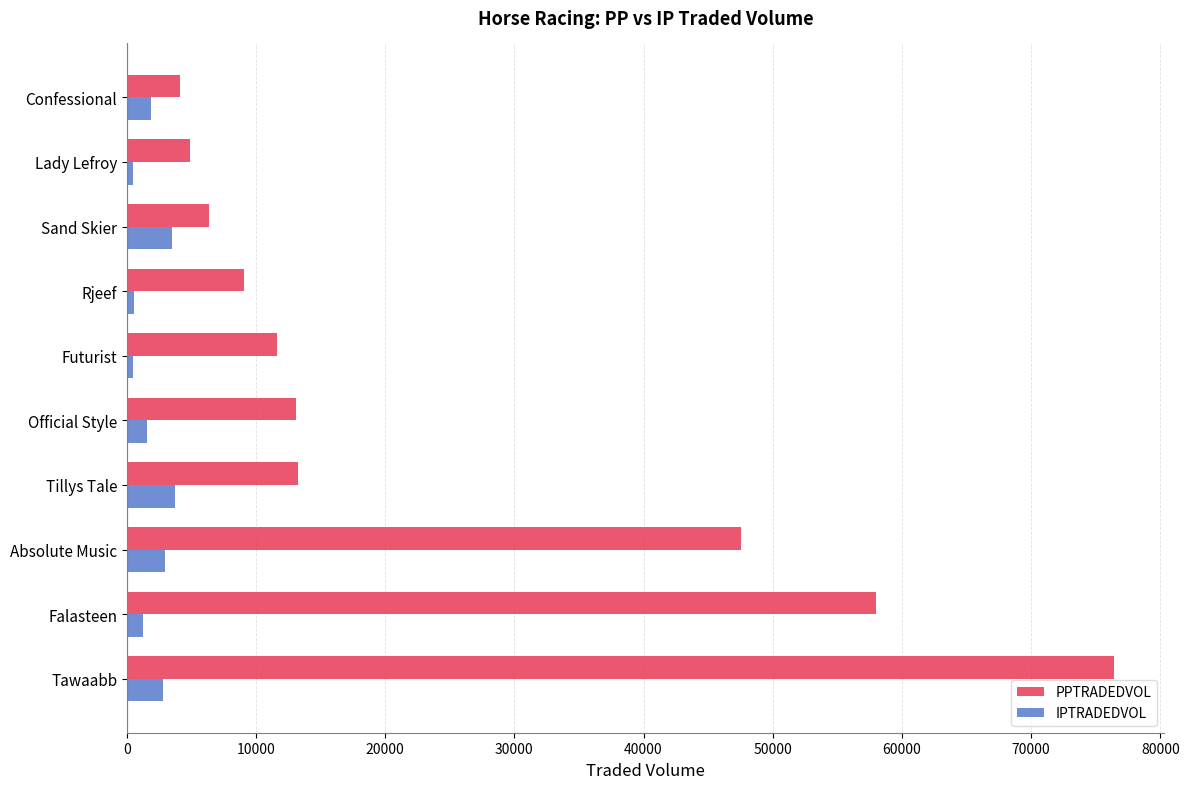

Rank the series by their average value, from lowest to highest.

IPTRADEDVOL, PPTRADEDVOL